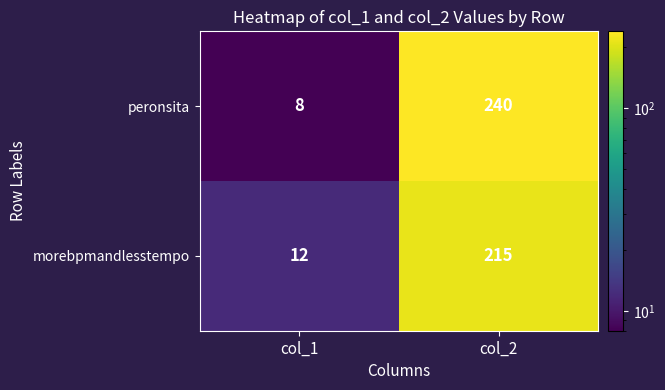

The morebpmandlesstempo series shows 12 at col_1. True or false?

True